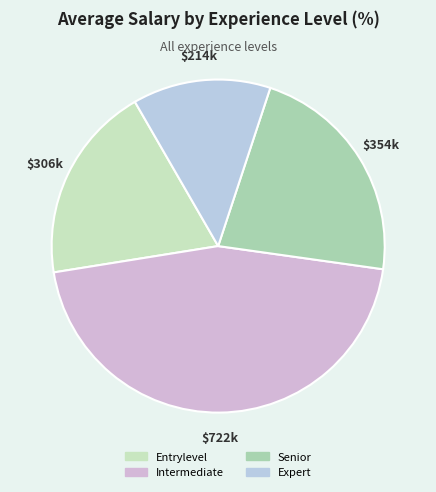

Is it true that Senior is 22% of the pie?

True